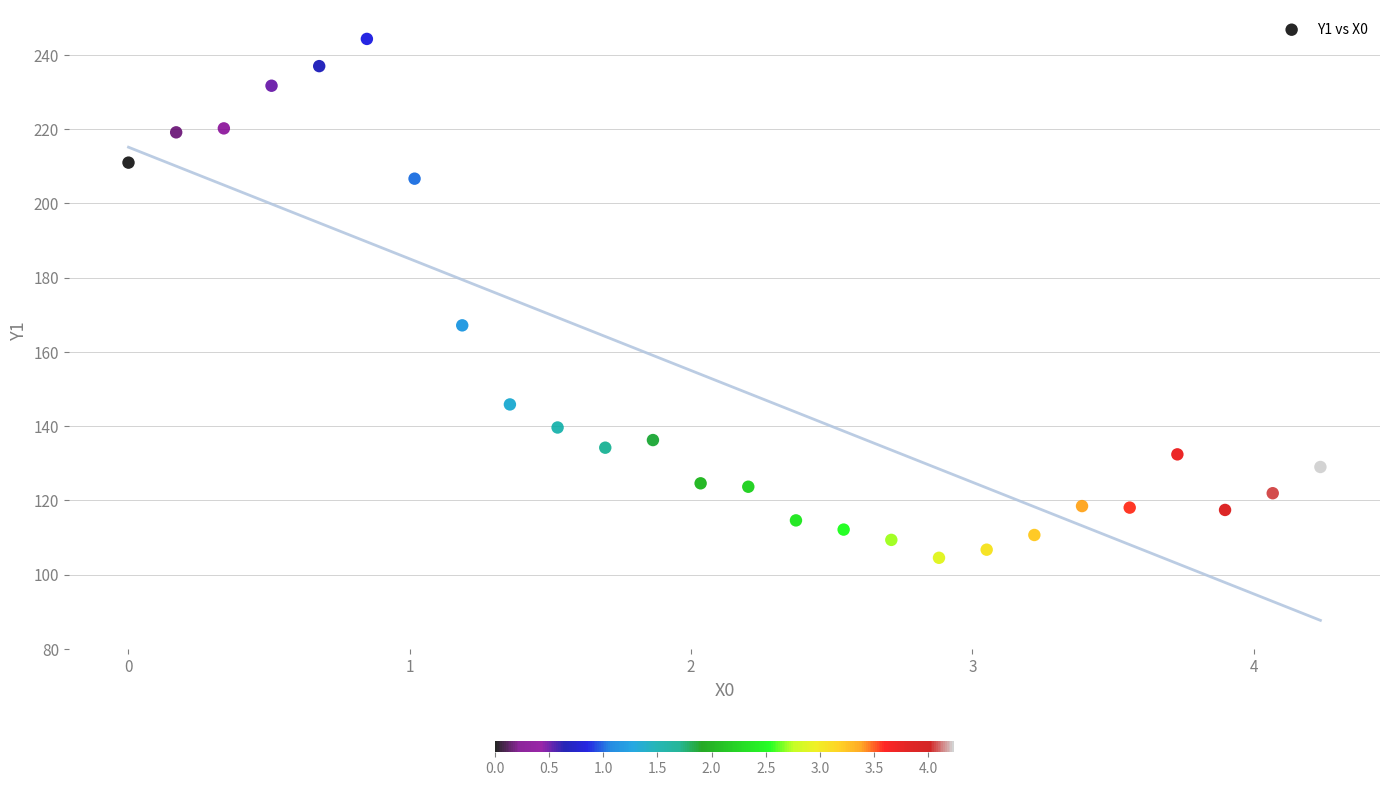

What is the range of X values (max minus min)?

4.2